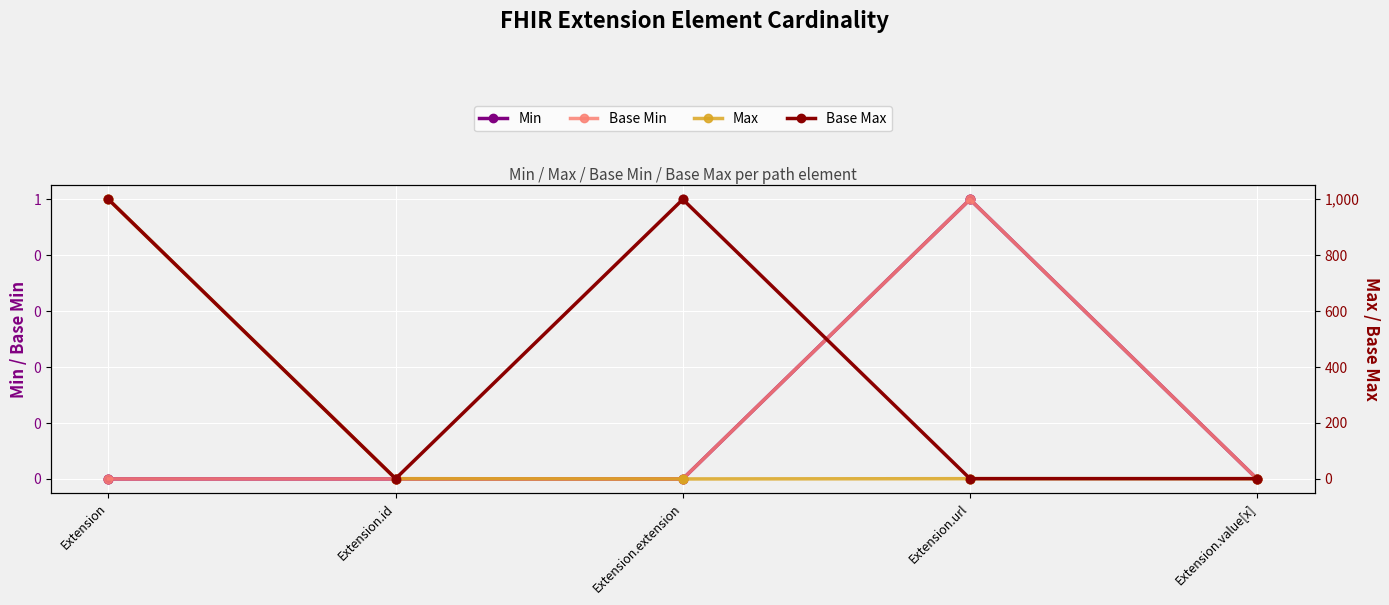

At how many categories does at least one series exceed 413?

2